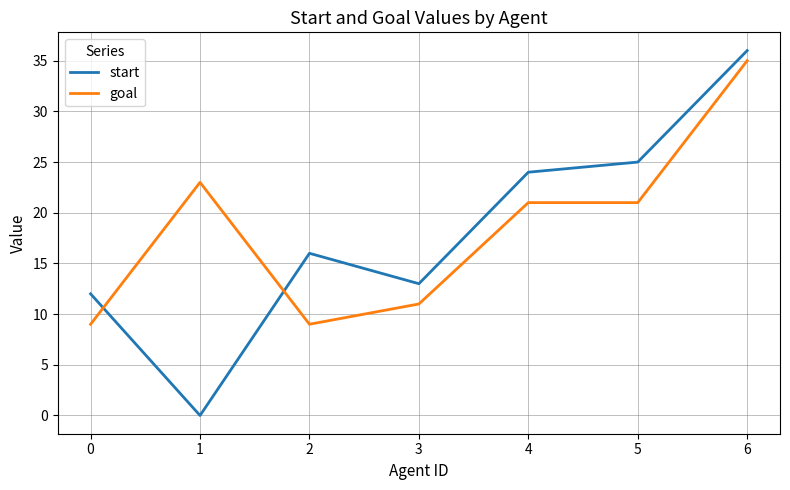

What value does the goal series have at 2, to the nearest 5?

10